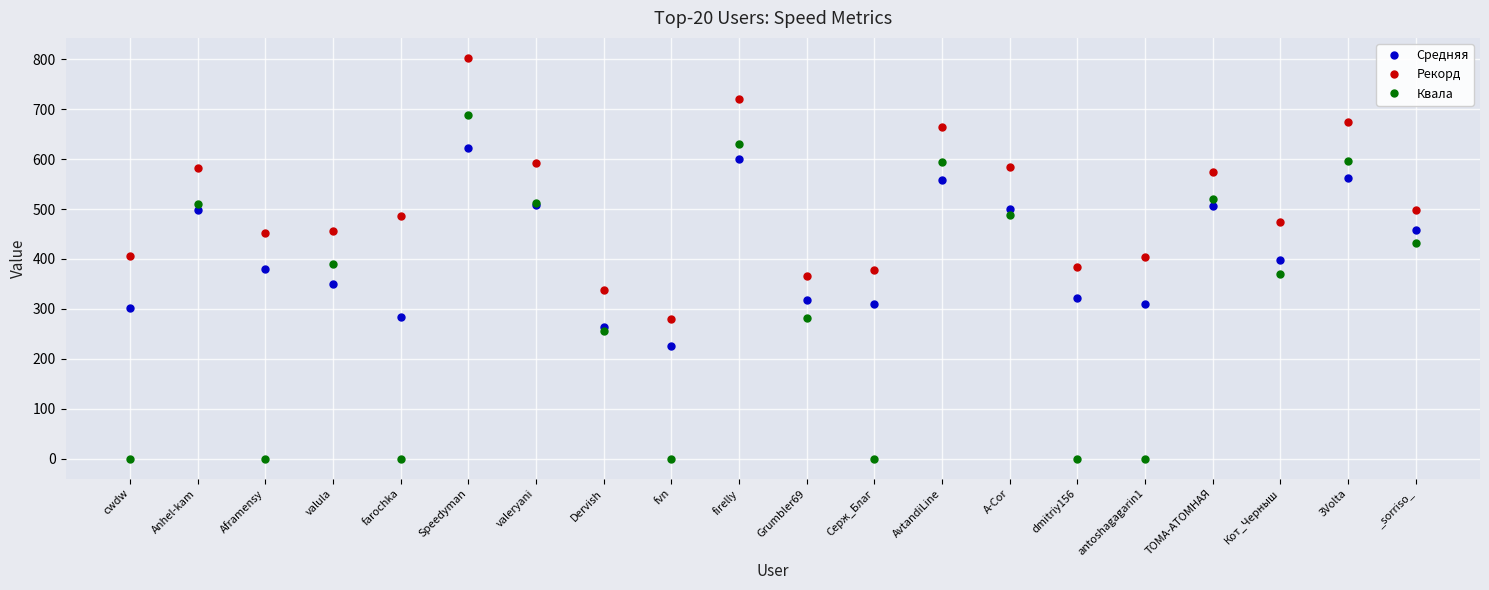

What is the average value of the Квала series?

313.6